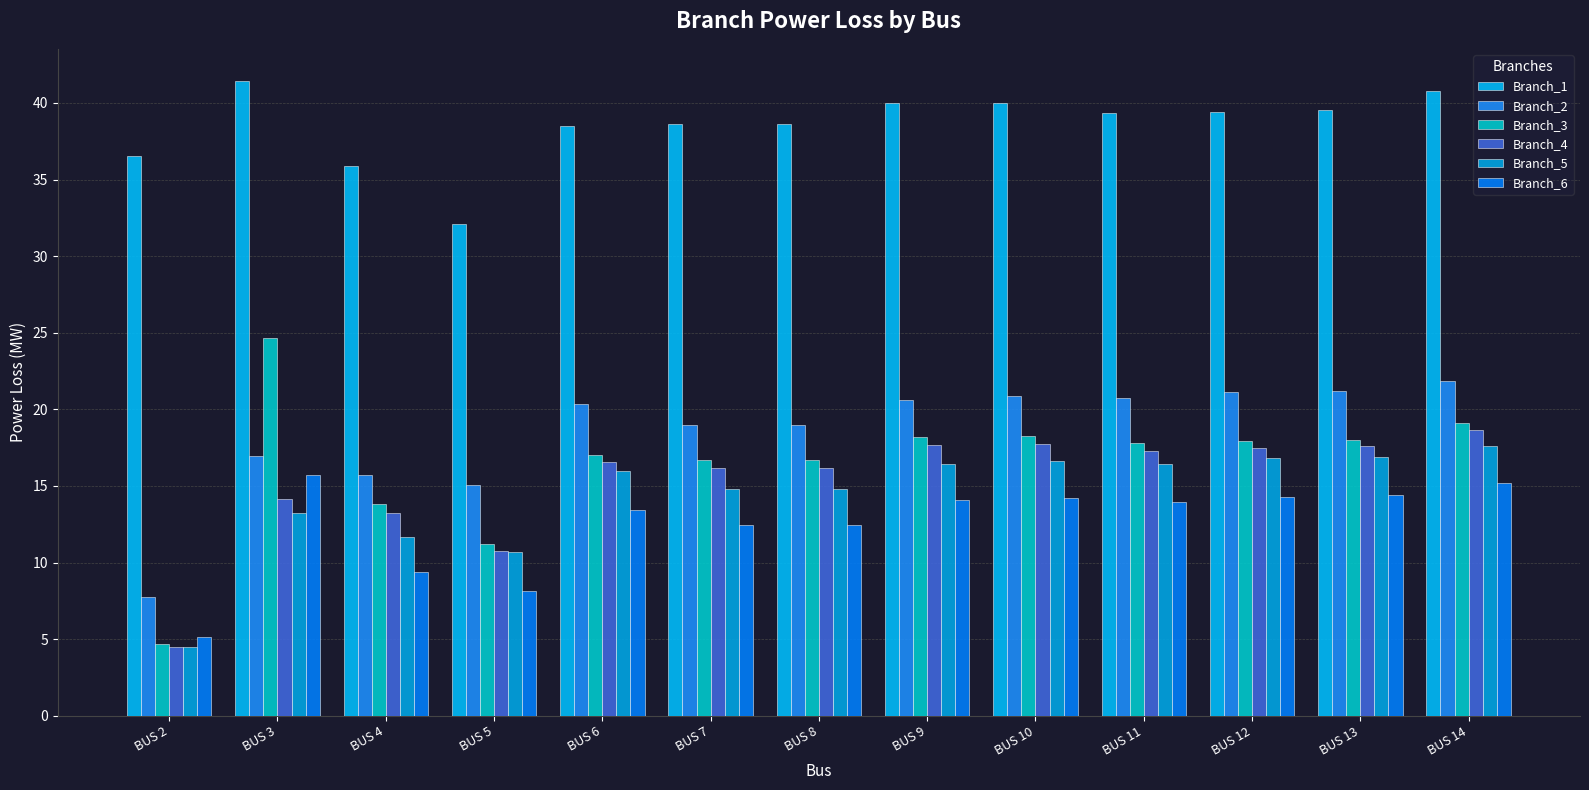

What is the value of the Branch_4 bar at the 1st from the left?

4.5